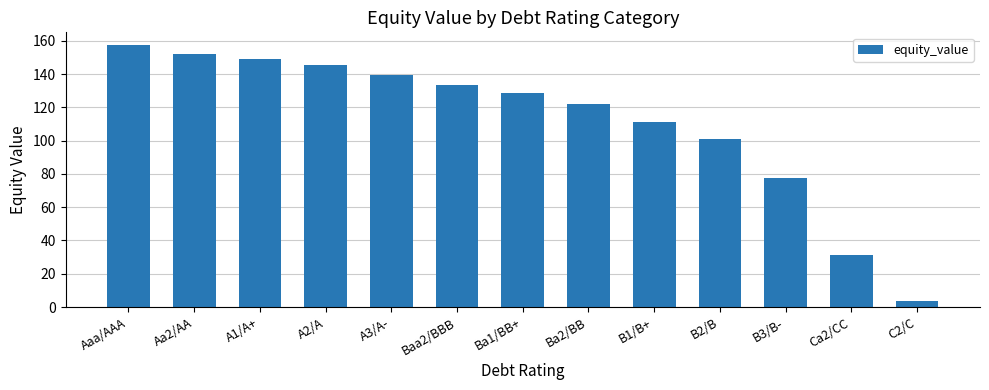

The chart shows a value of 96.8 at A2/A. True or false?

False